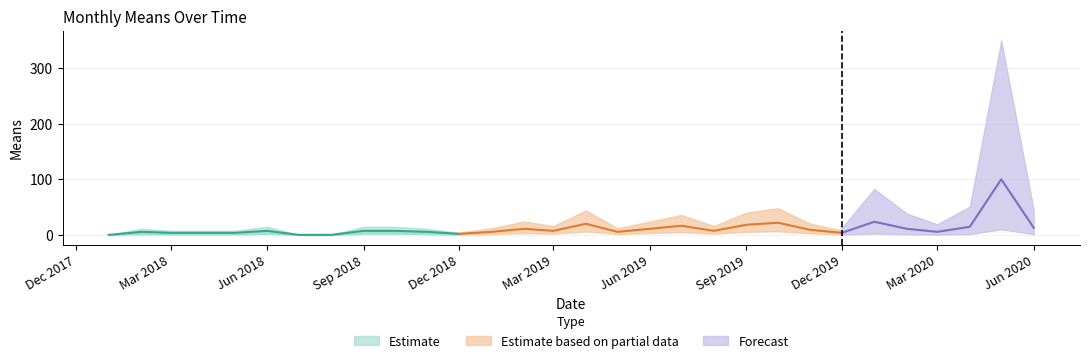

Reading right to left, list all the values displayed in this chart.

2020-06-01=12.7	2020-05-01=100.0	2020-04-01=14.5	2020-03-01=5.5	2020-02-01=10.9	2020-01-01=23.6	2019-12-01=3.6	2019-11-01=9.1	2019-10-01=21.8	2019-09-01=18.2	2019-08-01=7.3	2019-07-01=16.4	2019-06-01=10.9	2019-05-01=5.5	2019-04-01=20.0	2019-03-01=7.3	2019-02-01=10.9	2019-01-01=5.5	2018-12-01=1.8	2018-11-01=5.5	2018-10-01=7.3	2018-09-01=7.3	2018-08-01=0.0	2018-07-01=0.0	2018-06-01=7.3	2018-05-01=3.6	2018-04-01=3.6	2018-03-01=3.6	2018-02-01=5.5	2018-01-01=0.0